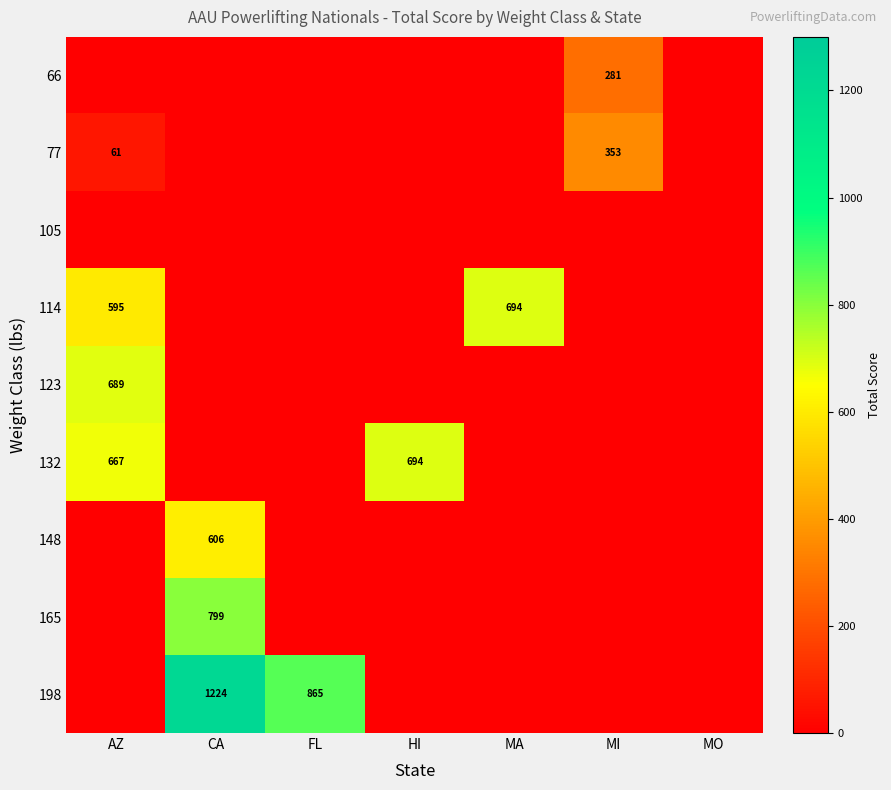

The value of 114 at MA is 694. True or false?

True